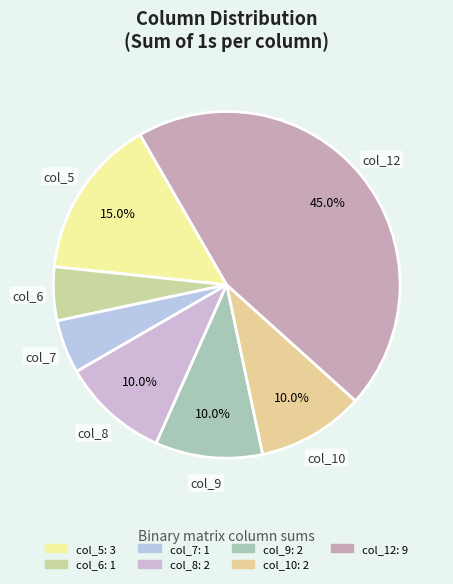

What percentage is the col_10 slice, to the nearest percent?

10%